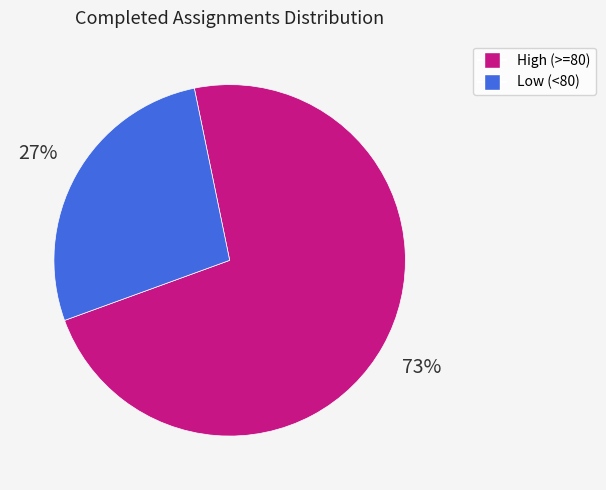

What is the ratio of the value at High (>=80) to the value at Low (<80)?

2.7